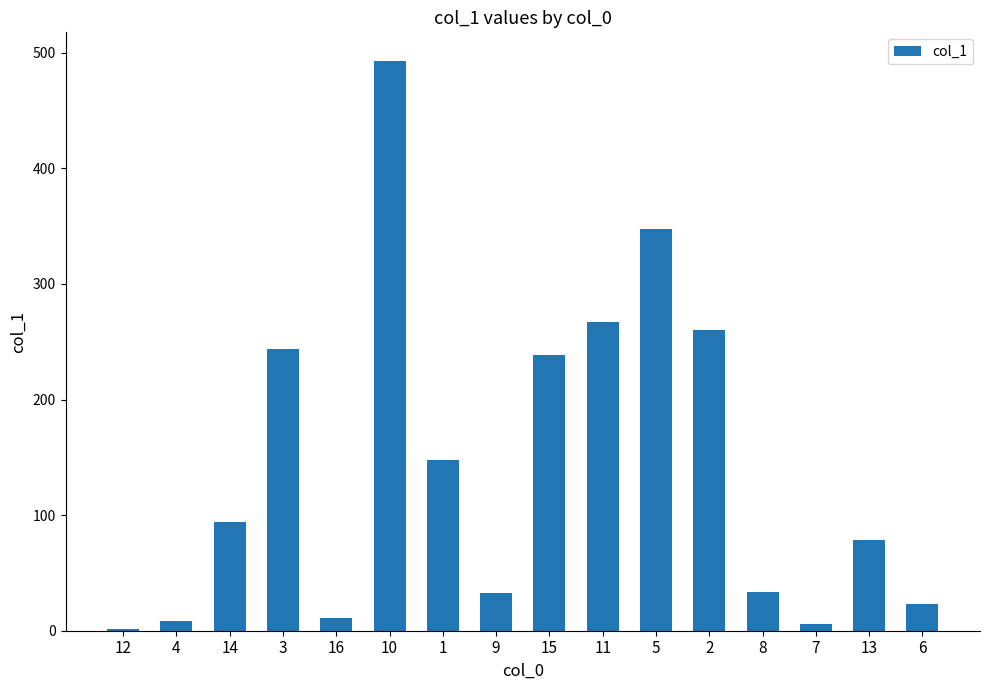

What is the greatest value displayed?

493.0